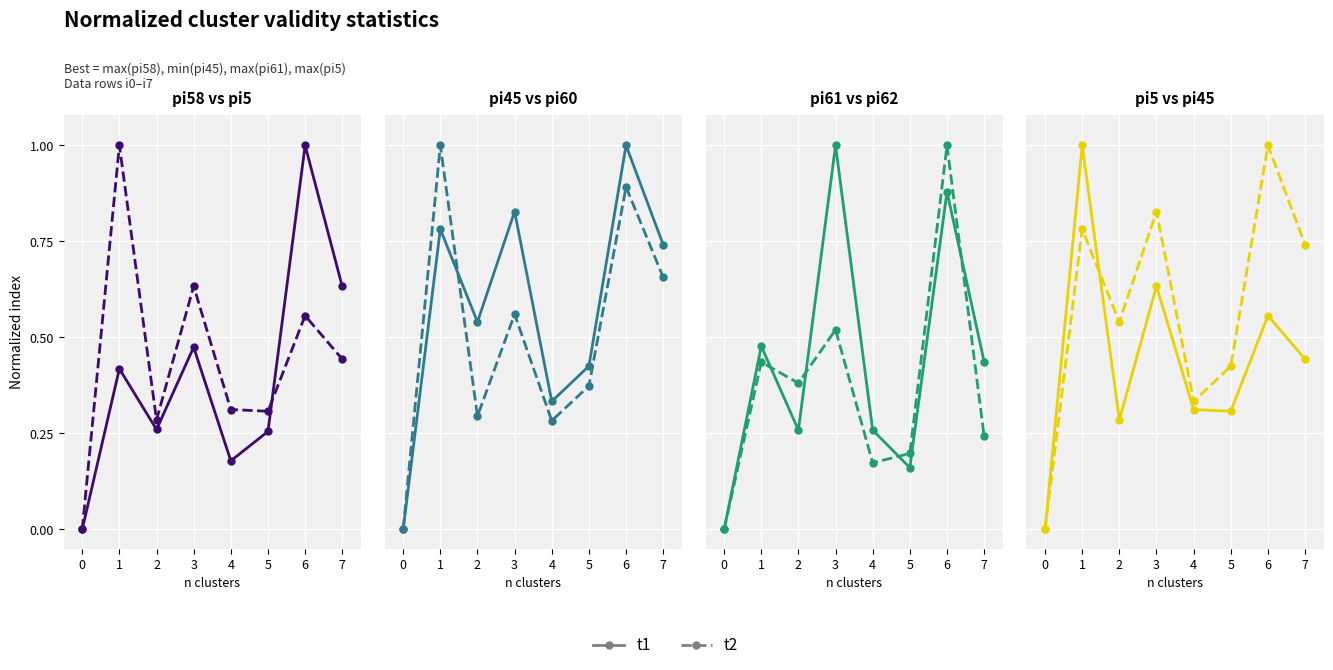

Where do t2 and t1 first cross each other?

1 and 2